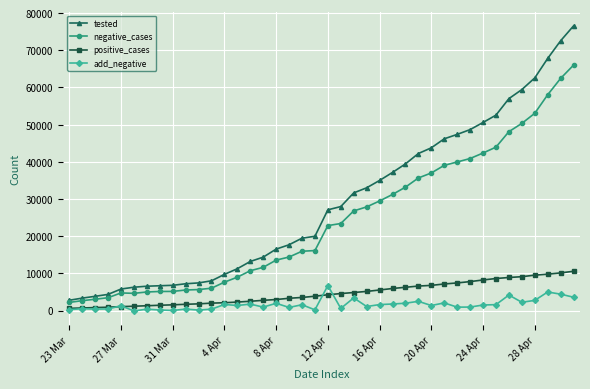

What is the difference between the maximum and minimum values in the negative_cases series?

63810